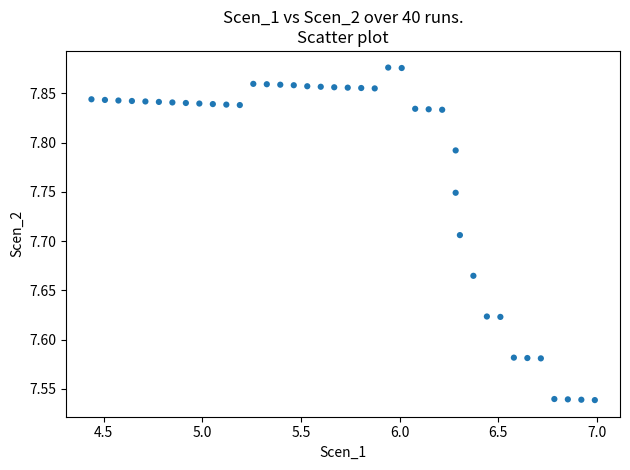

What is the range of X values (max minus min)?

2.6